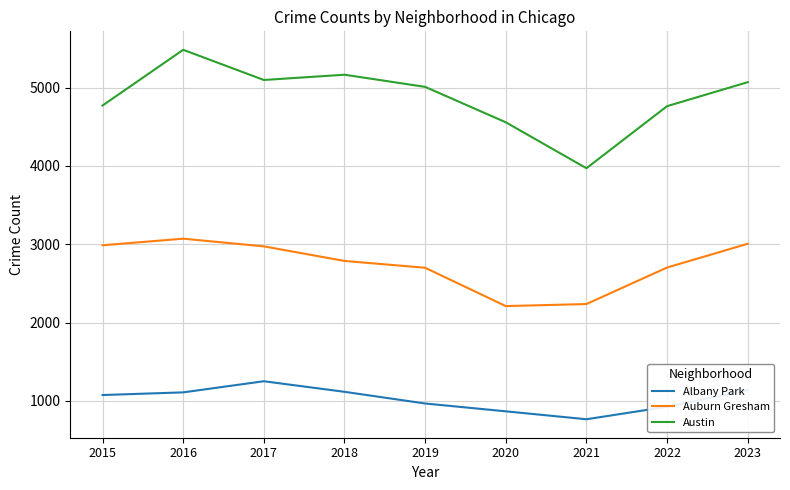

Which series changed the most between 2022 and 2023?

Austin